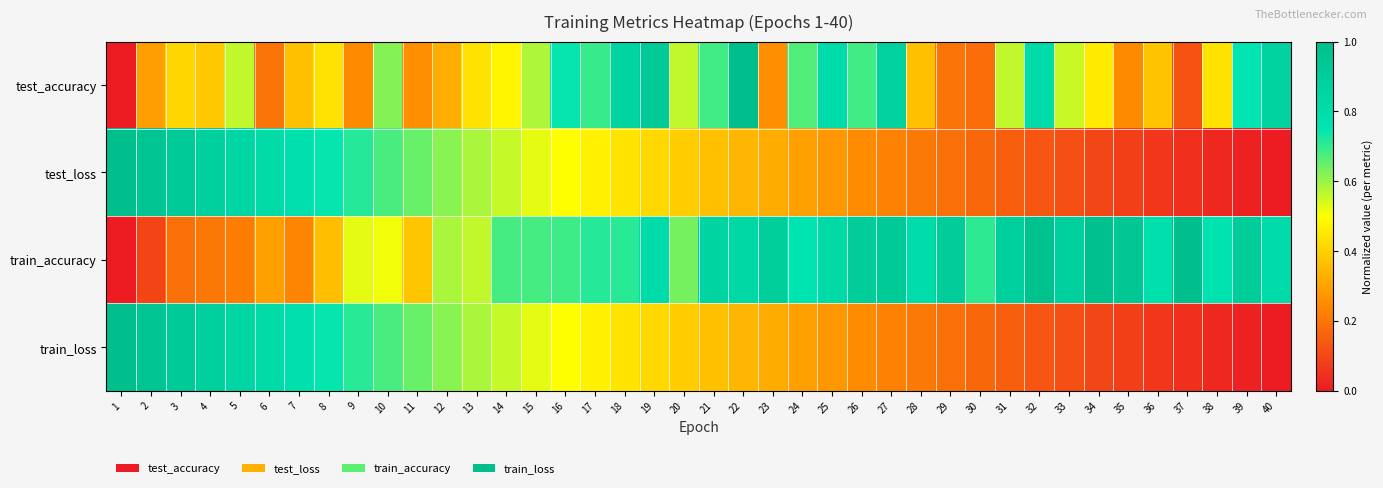

What is the difference between the highest and lowest values at 32?

0.8